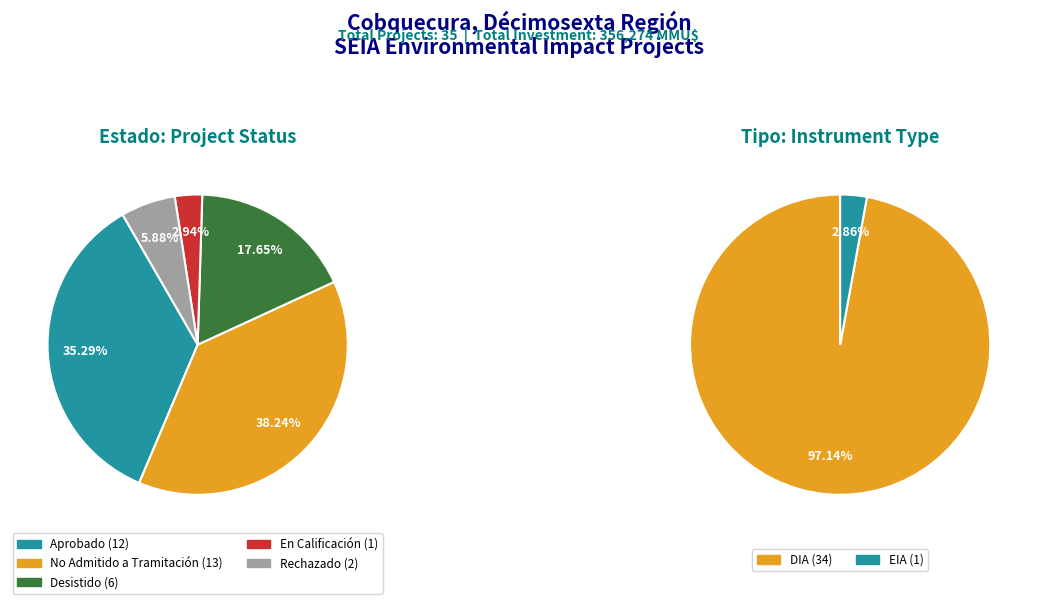

Rank the categories by value from lowest to highest.

En Calificación, EIA, Rechazado, Desistido, Aprobado, No Admitido a Tramitación, DIA